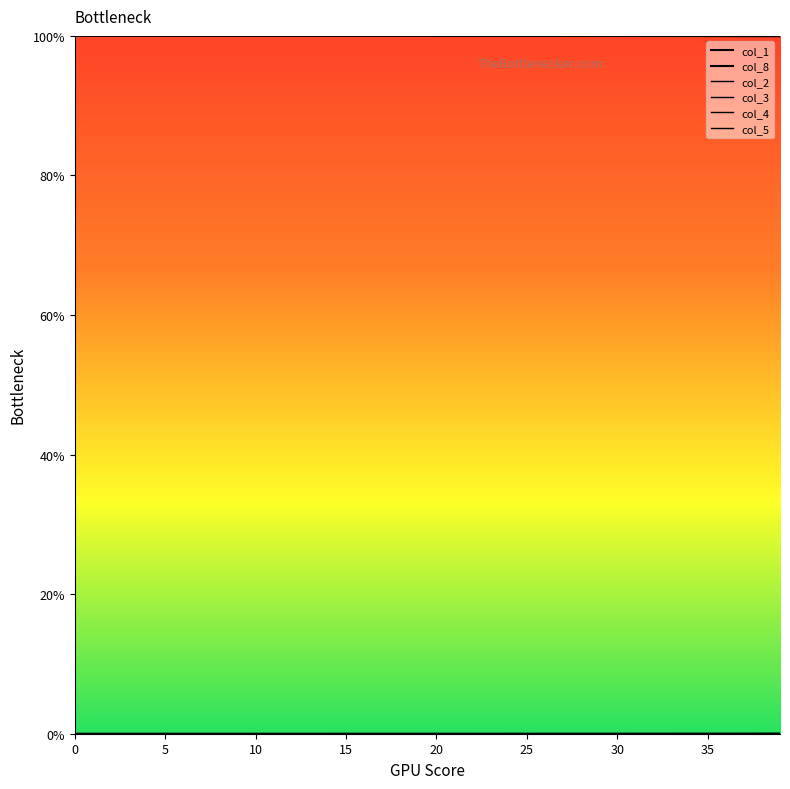

What is the sum of all col_3 values?

0.1